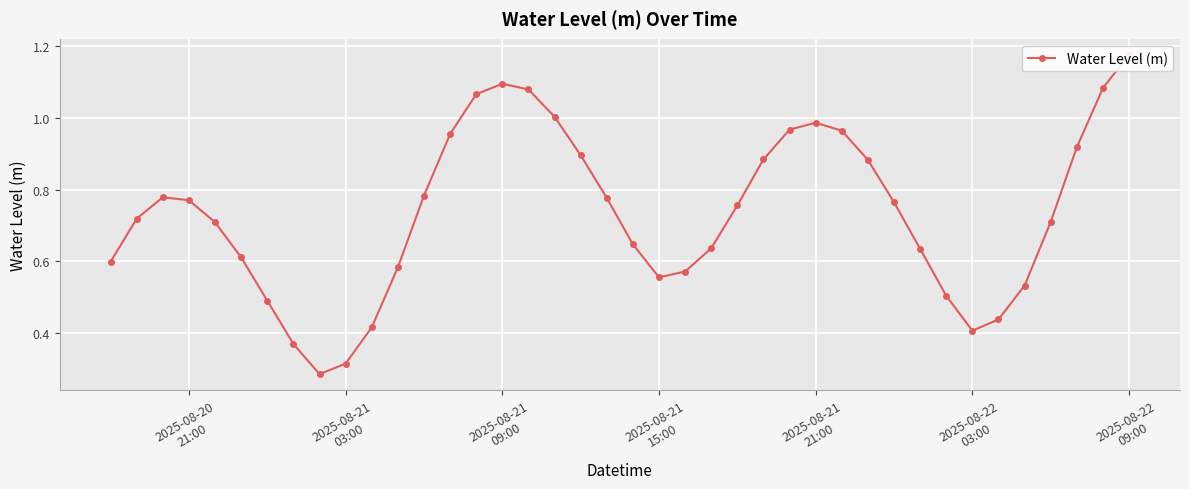

How many interior local peaks (higher than both neighbors) does the data have?

3